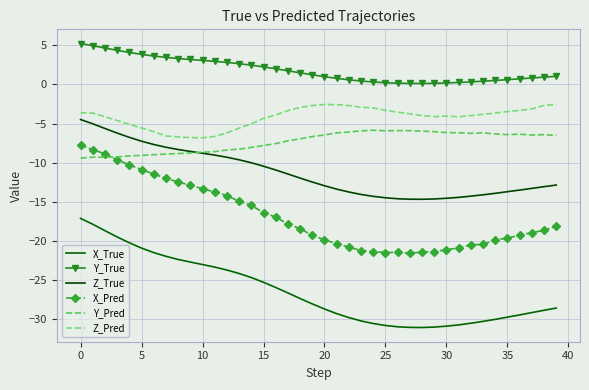

What is the label of the 26th point from the right?

14